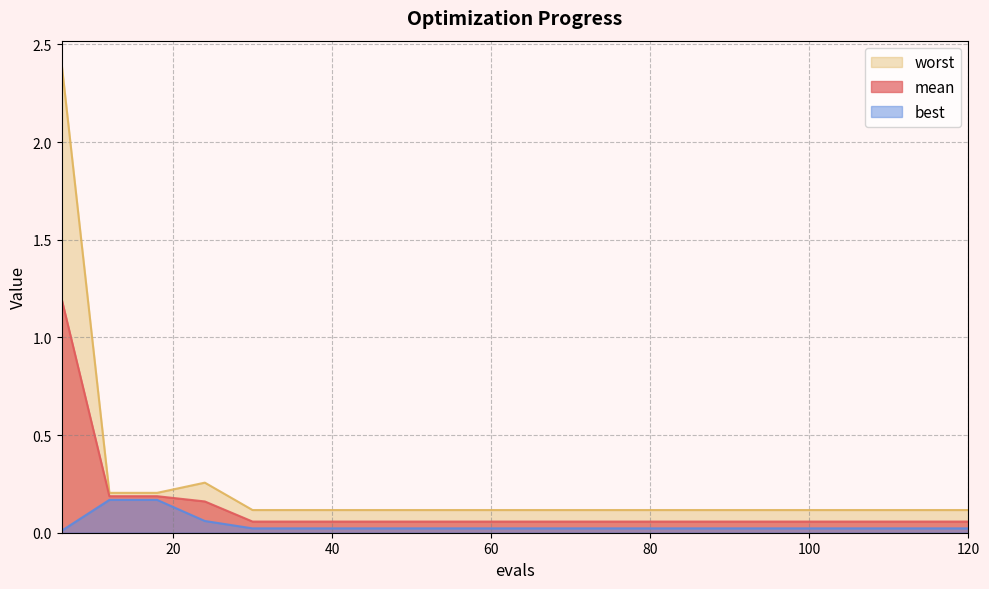

What is the maximum value for best?

0.2